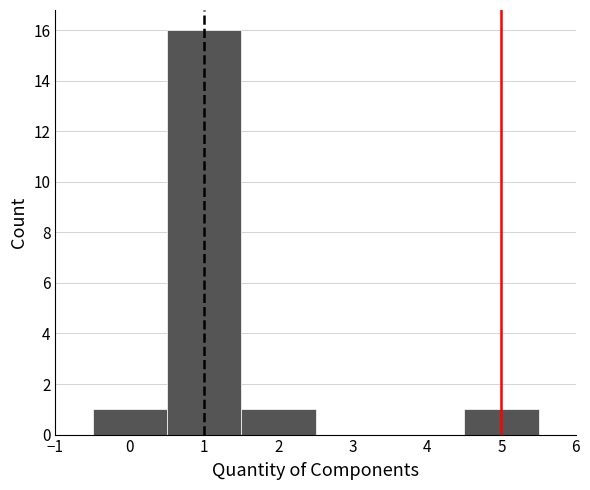

Reading left to right, list every bar in this chart as the range it spans on the x-axis followed by its height. The values are not printed on the chart, so give them approximately, as read against the axis.

-0.5 to 0.5: 1
0.5 to 1.5: 16
1.5 to 2.5: 1
2.5 to 3.5: 0
3.5 to 4.5: 0
4.5 to 5.5: 1